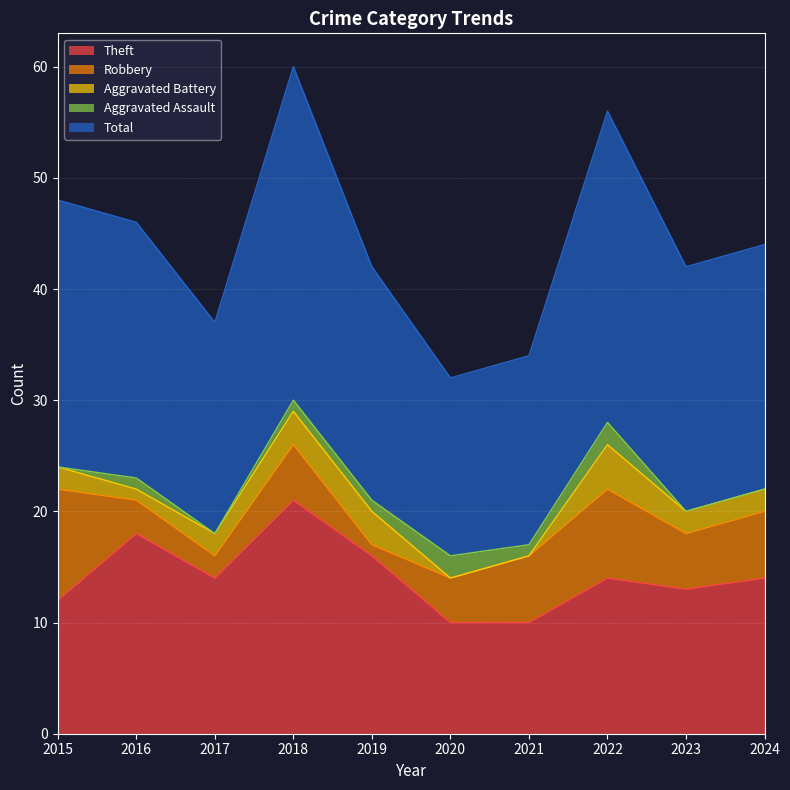

Which series has the largest total across all categories?

Total